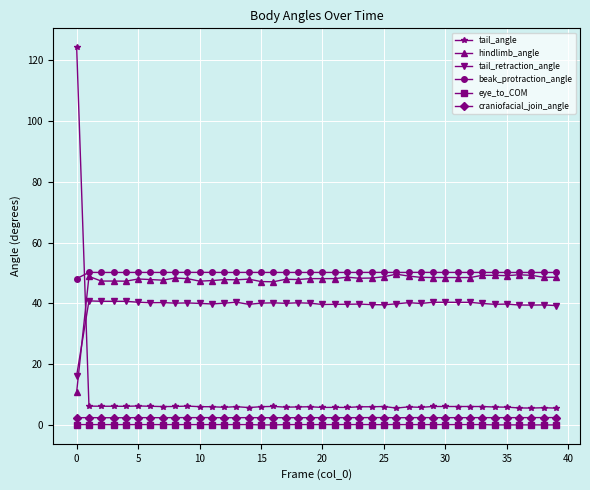

At how many categories does at least one series exceed 4?

40